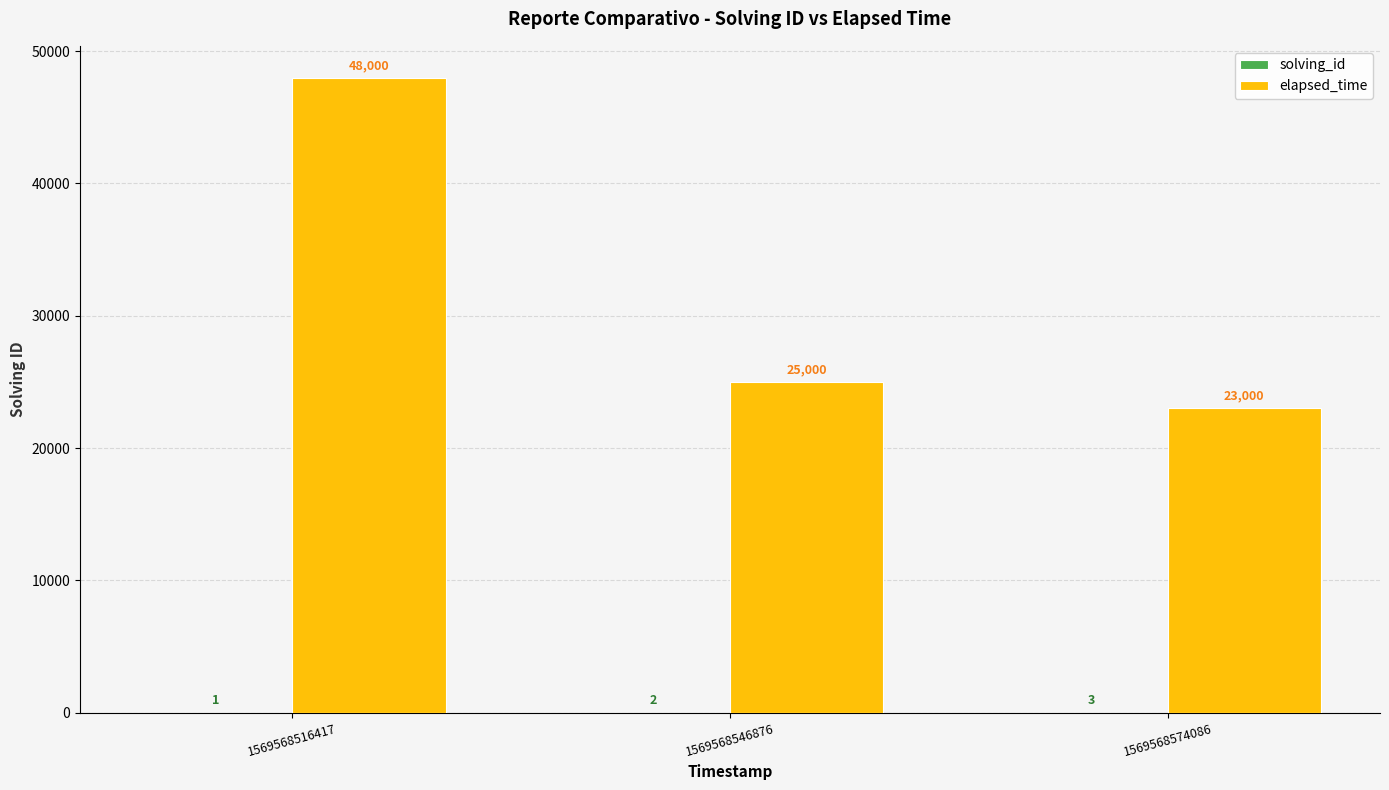

What value does the elapsed_time series have at 1569568516417?

48000